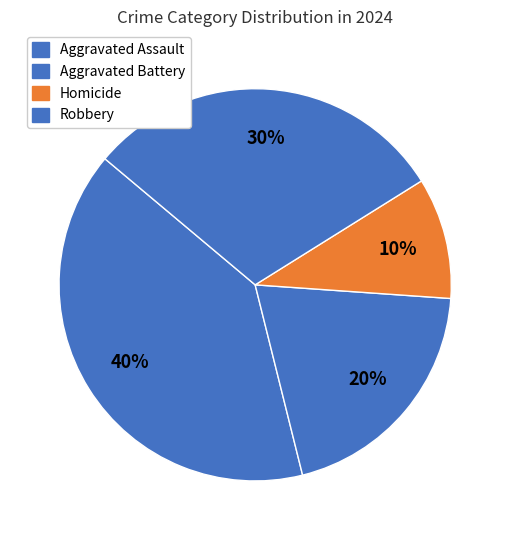

Rank the categories by value from highest to lowest.

Aggravated Assault, Robbery, Aggravated Battery, Homicide